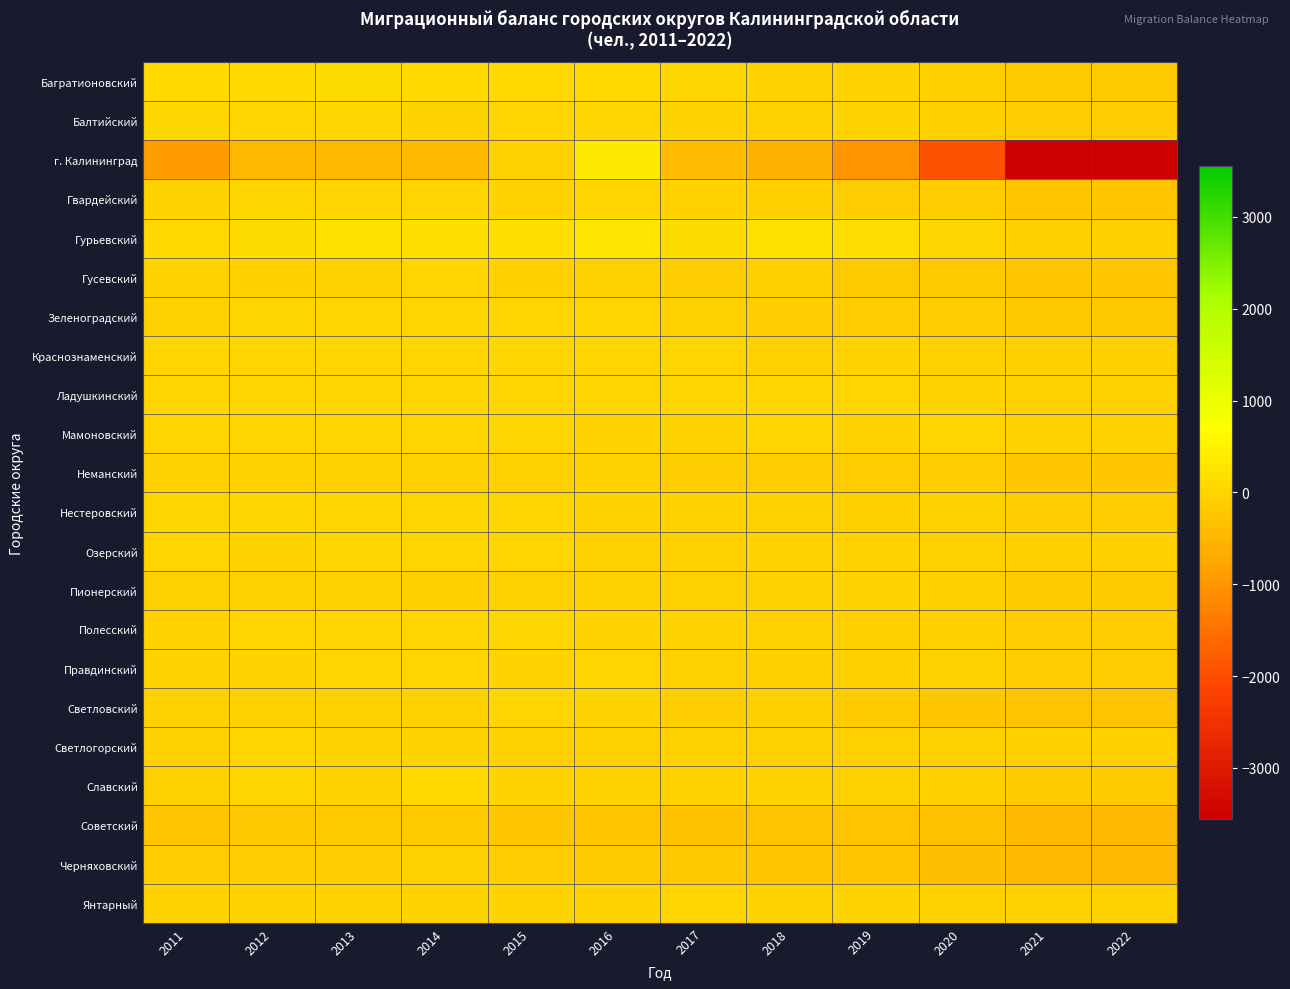

Rank the series at 2017 from highest to lowest value.

Гурьевский, Багратионовский, Ладушкинский, Янтарный, Краснознаменский, Балтийский, Мамоновский, Полесский, Гвардейский, Нестеровский, Славский, Светлогорский, Правдинский, Озерский, Пионерский, Зеленоградский, Гусевский, Светловский, Неманский, Черняховский, Советский, г. Калининград